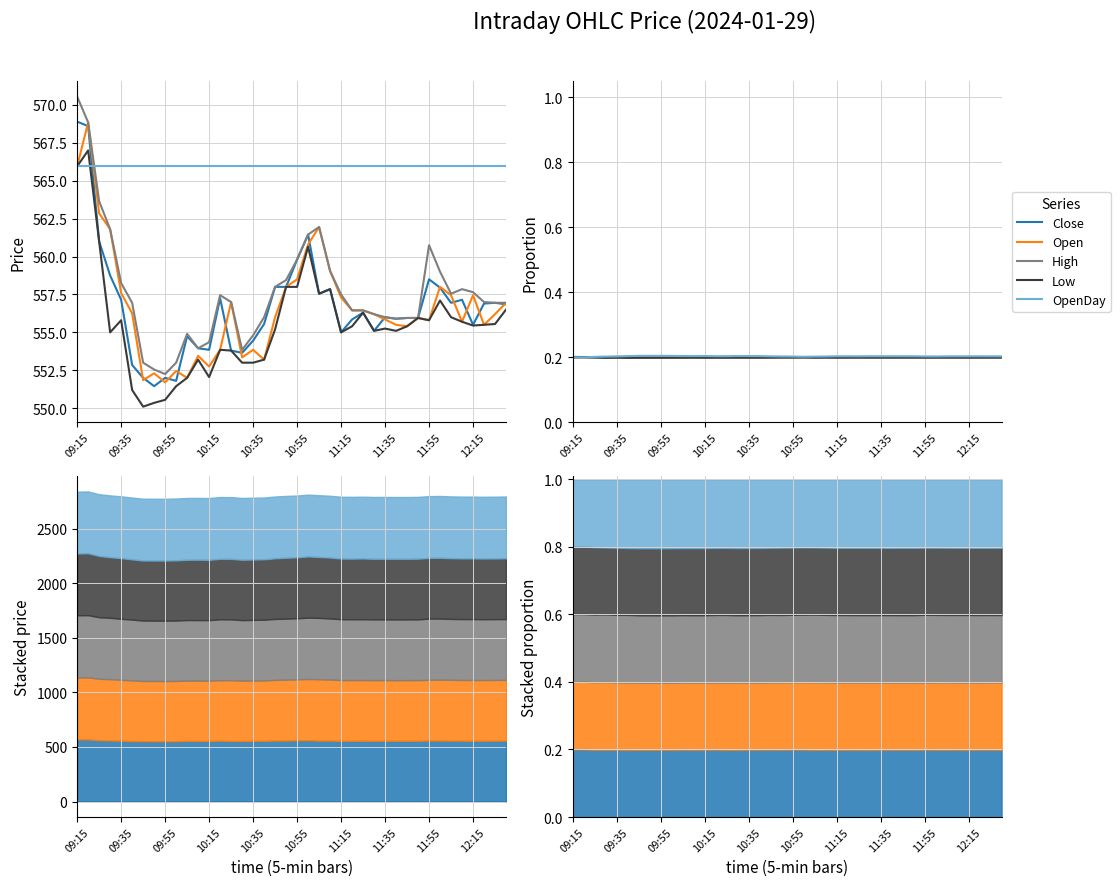

What is the smallest value displayed?

0.2